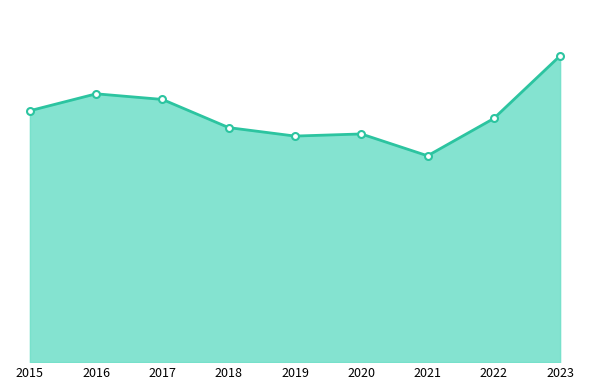

What is the difference between the values at 2021 and 2020?

31